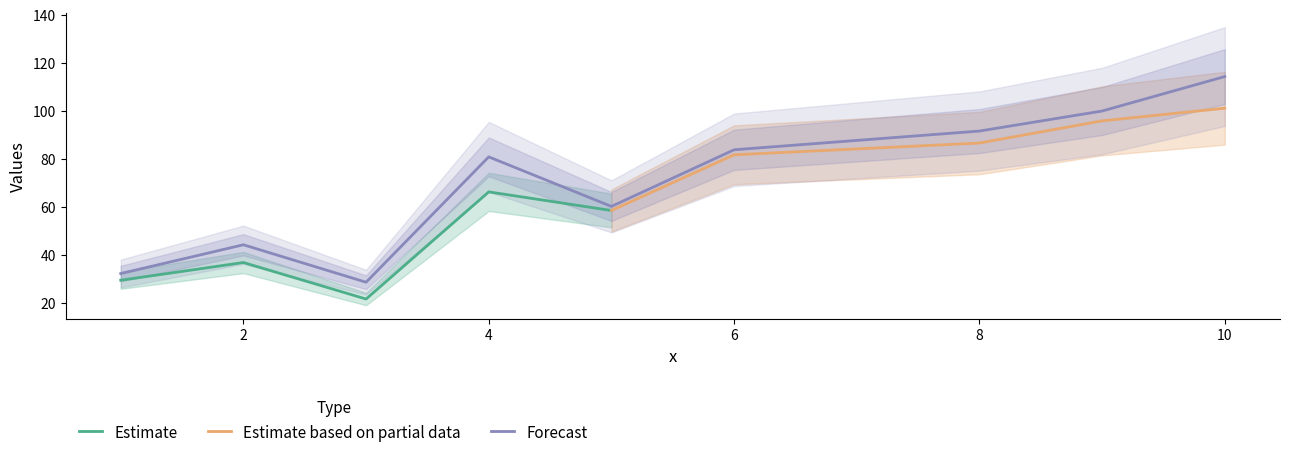

At which label does col_2 reach its minimum?

3